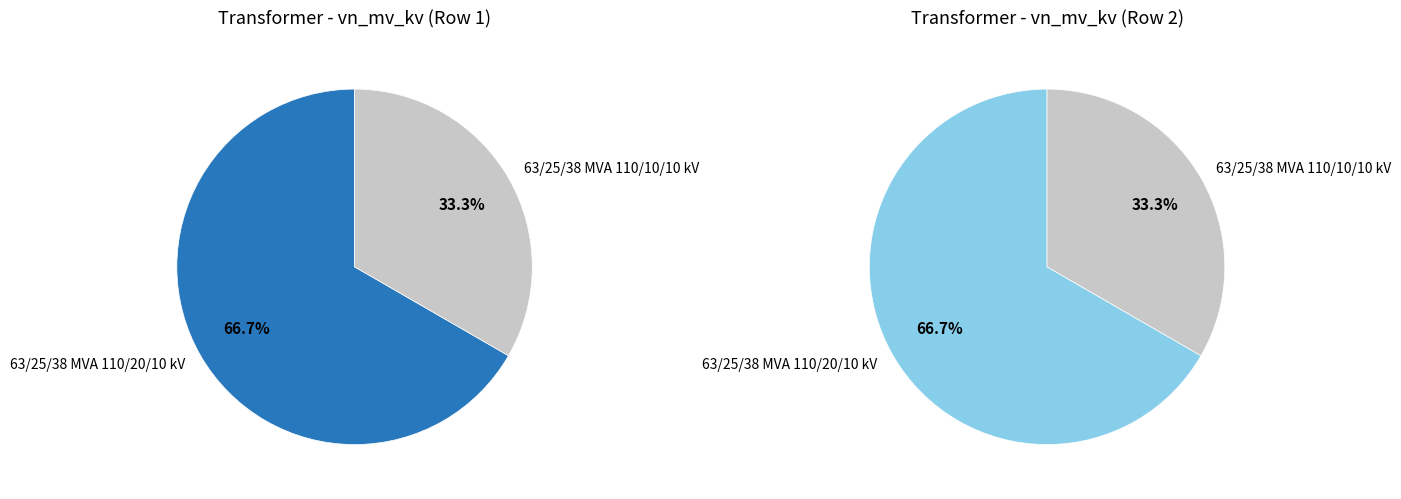

True or false: 63/25/38 MVA 110/10/10 kV accounts for 19% of the total.

False